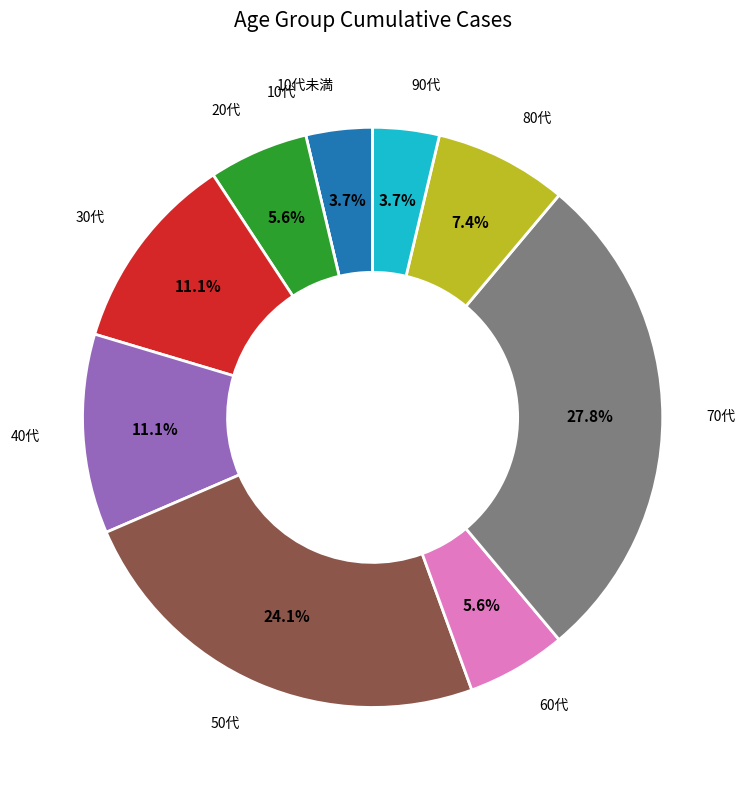

Which category has the biggest portion of the pie?

70代